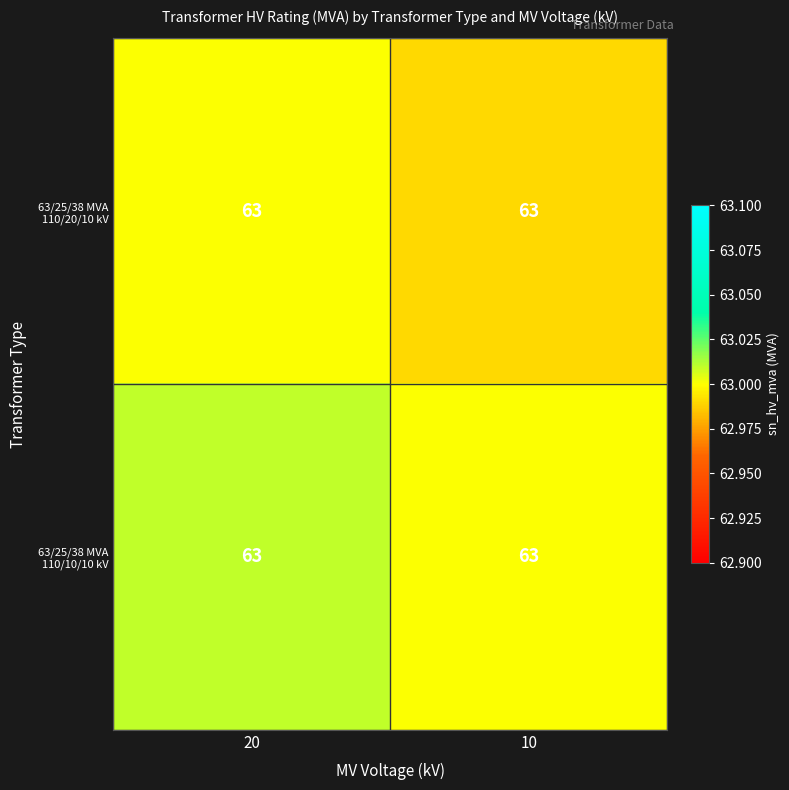

Reading right to left, list all the values displayed in this chart.

63/25/38 MVA 110/20/10 kV: 10=63.0	20=63.0
63/25/38 MVA 110/10/10 kV: 10=63.0	20=63.0